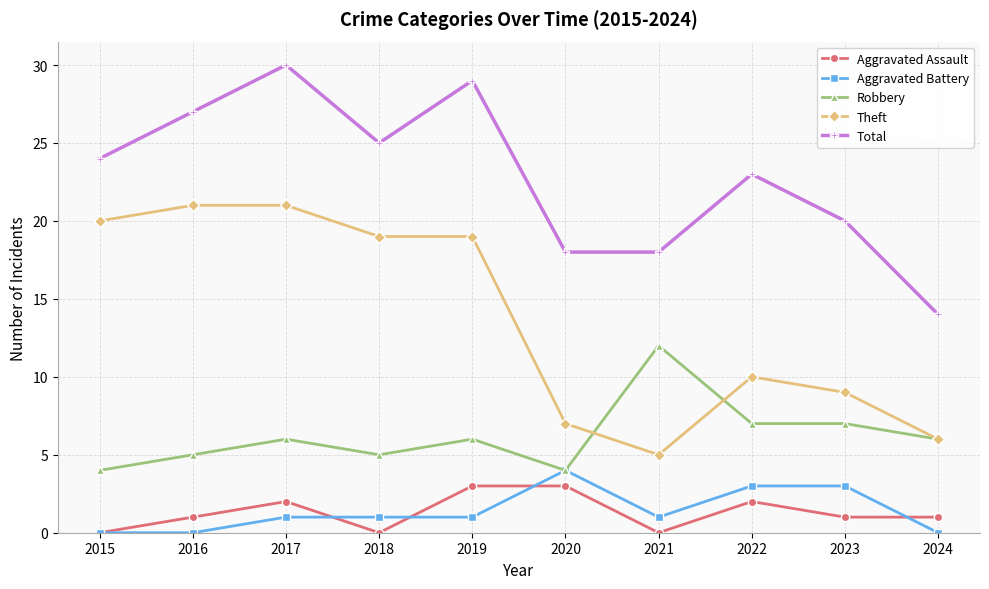

The value of Total at 2019 is 29. True or false?

True